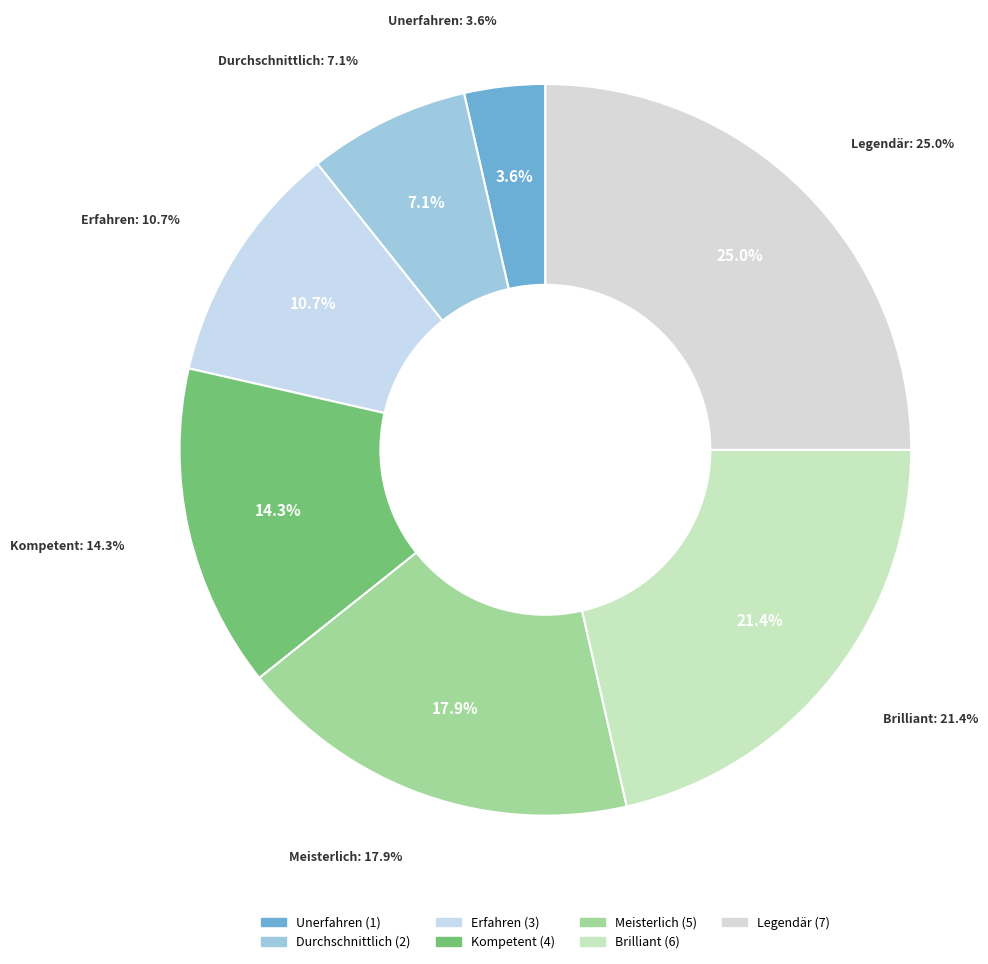

Rank the categories by value from highest to lowest.

Legendär, Brilliant, Meisterlich, Kompetent, Erfahren, Durchschnittlich, Unerfahren